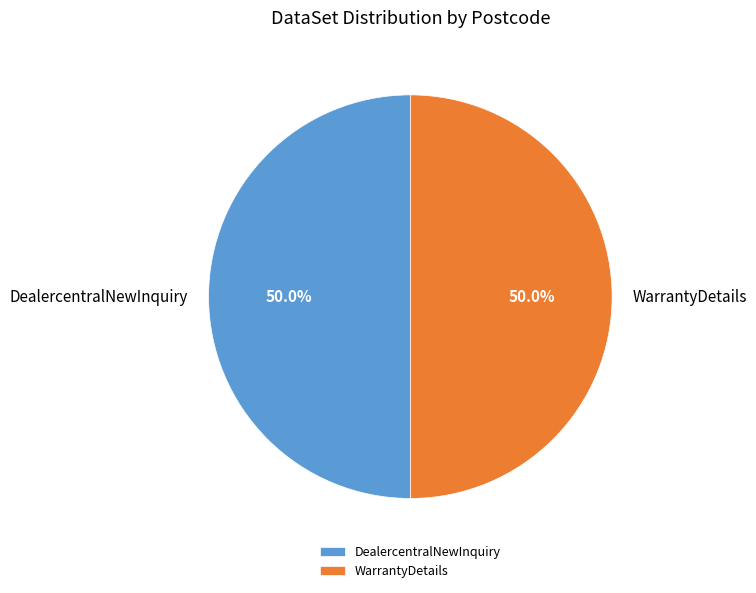

True or false: WarrantyDetails accounts for 55% of the total.

False